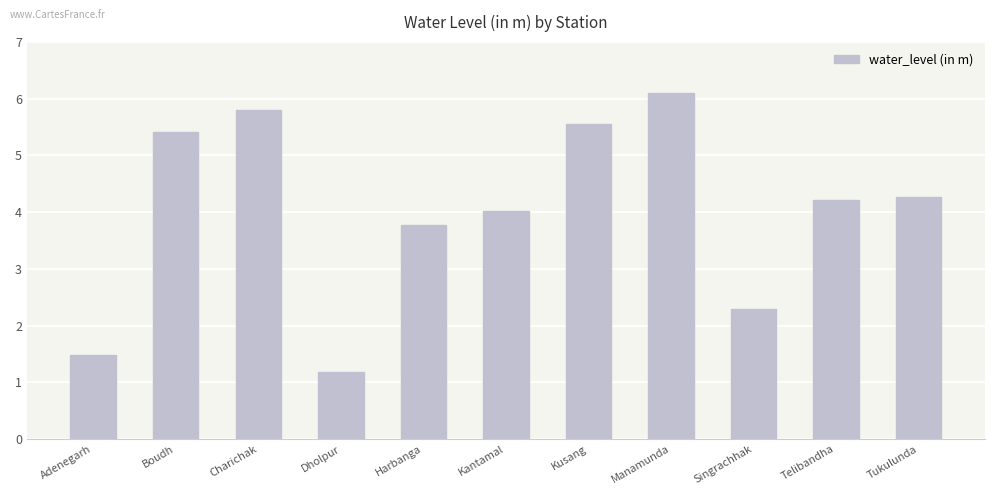

Is it true that the value at Kusang is 2.6?

False